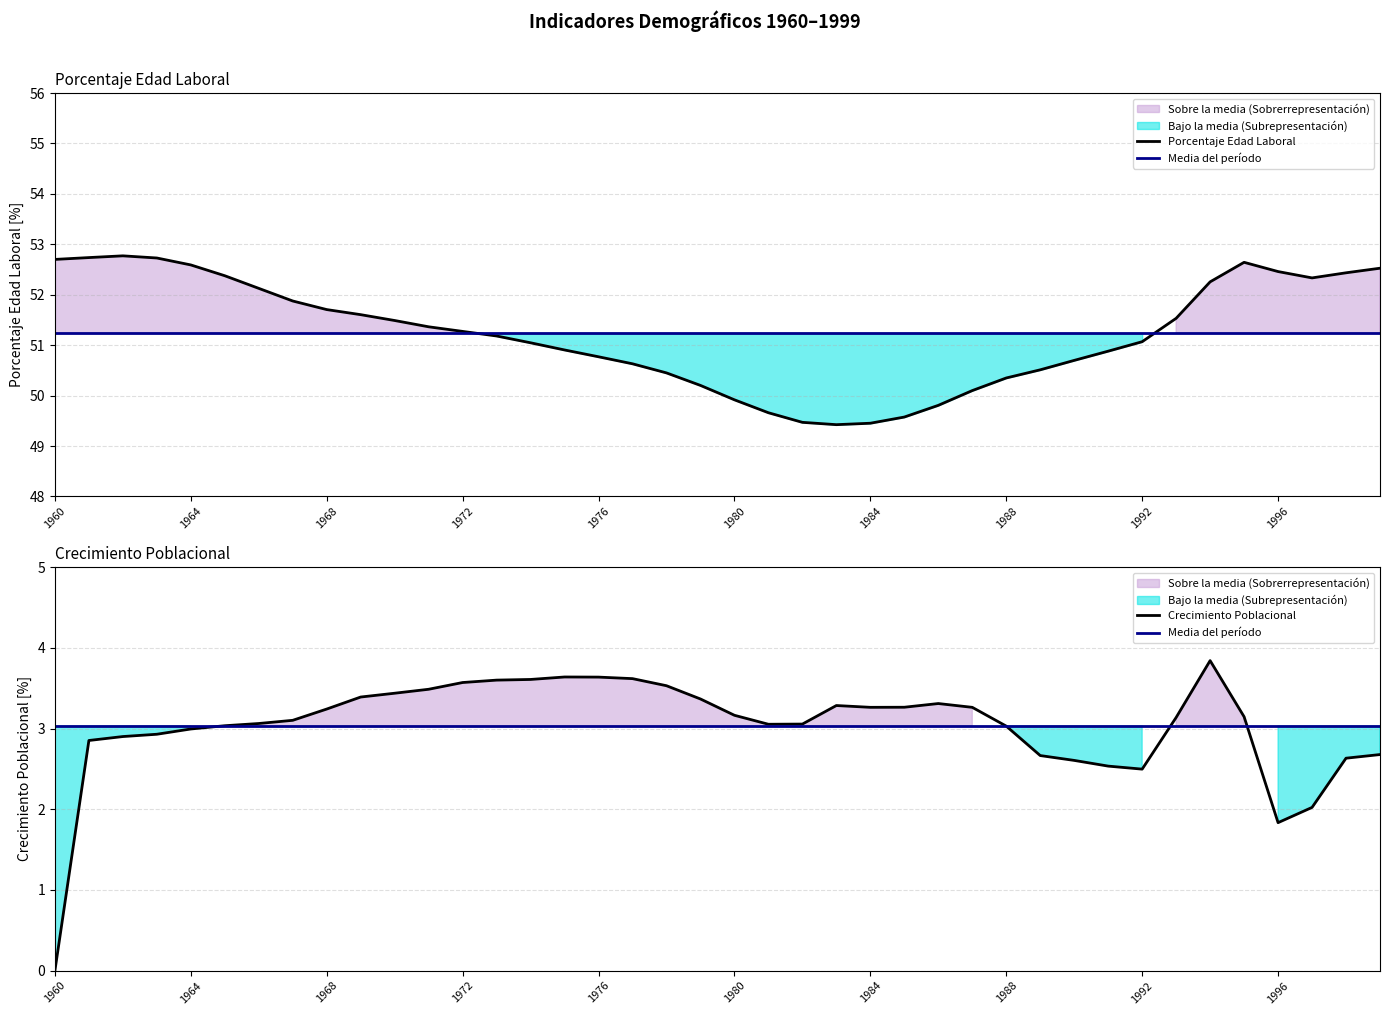

What is the average value of the Media del período series?

3.0